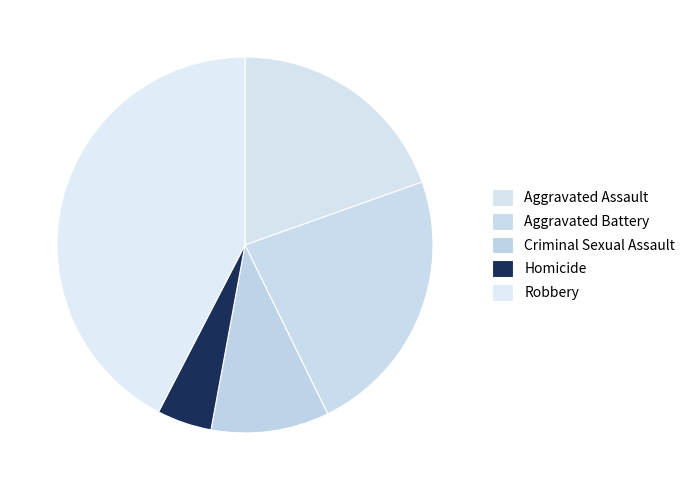

What is the change in value from Aggravated Battery to Criminal Sexual Assault?

-36